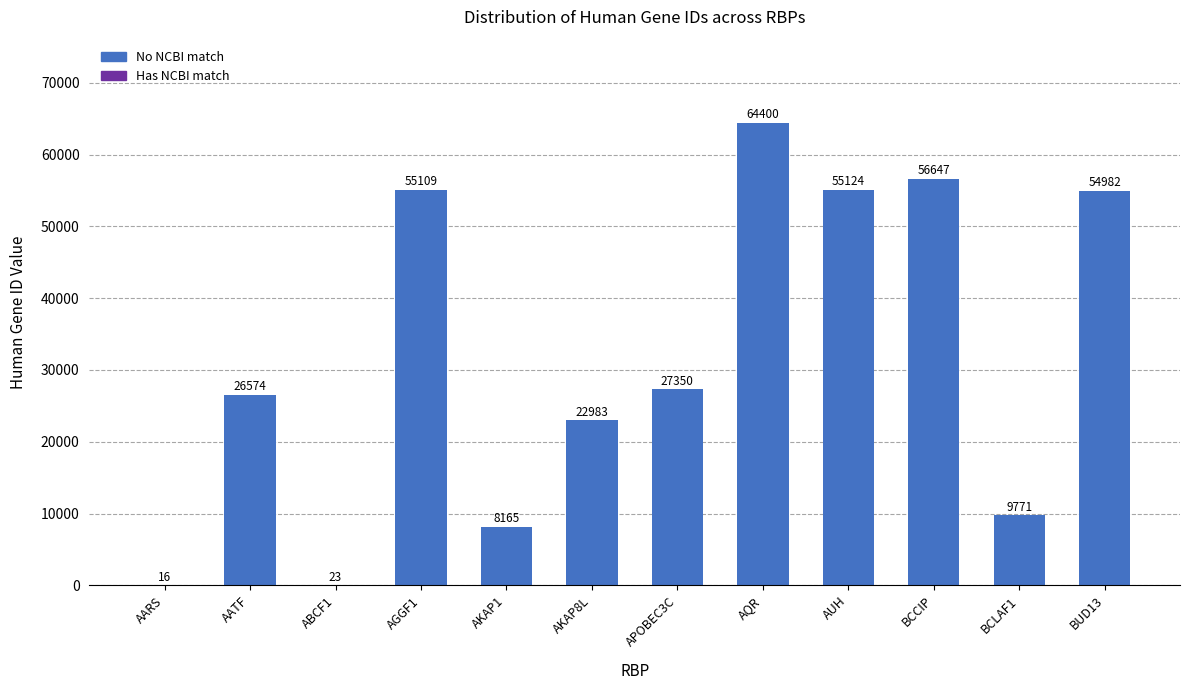

How many bars are there in total?

12